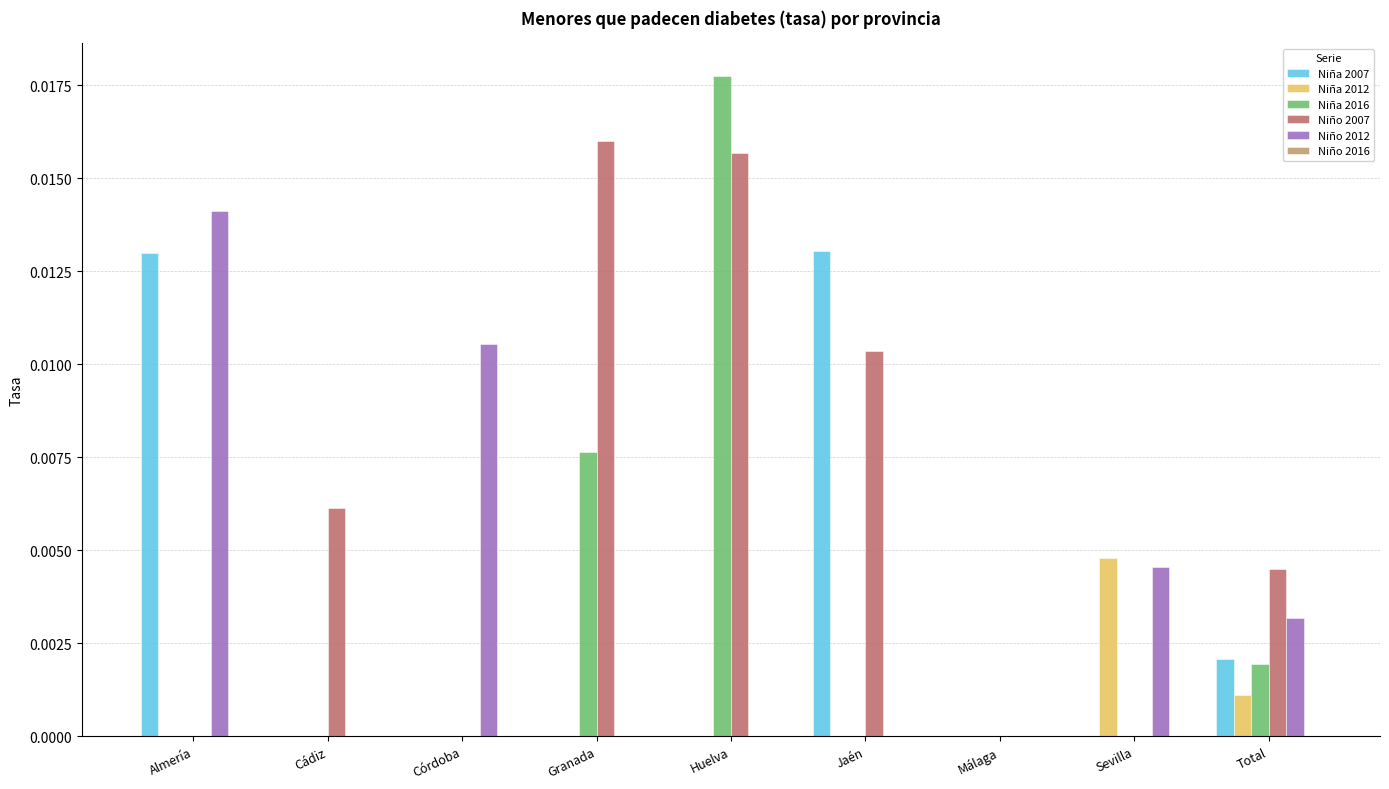

The value of Niña 2016 at Granada is 0.0. True or false?

True